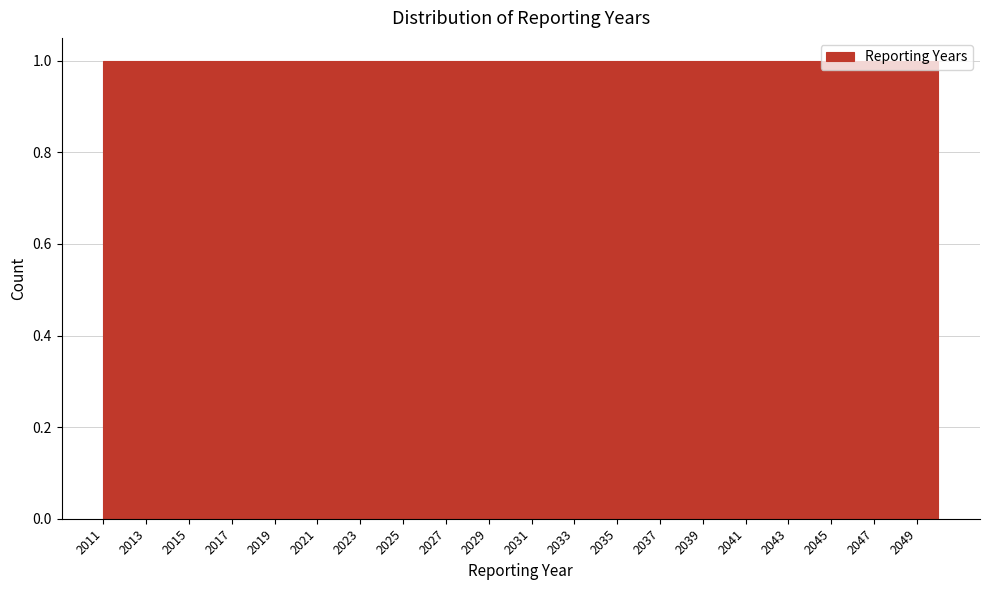

What is the height of the bar covering 2047 to 2048 on the x-axis? The values are not printed on the chart, so give them approximately, as read against the axis.

1